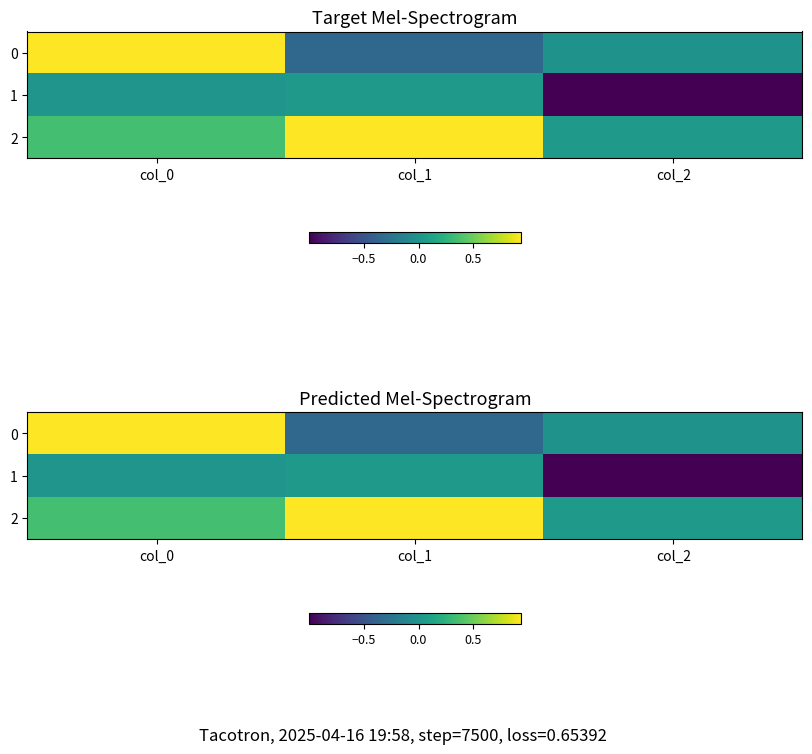

Is the value of 2 at col_2 greater than the value of 0 at col_0?

No